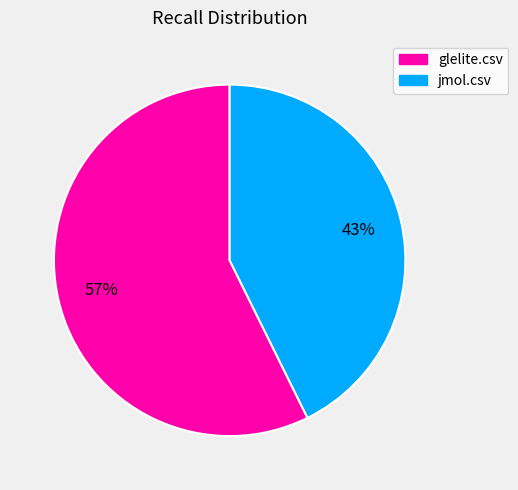

Which category accounts for the majority?

glelite.csv